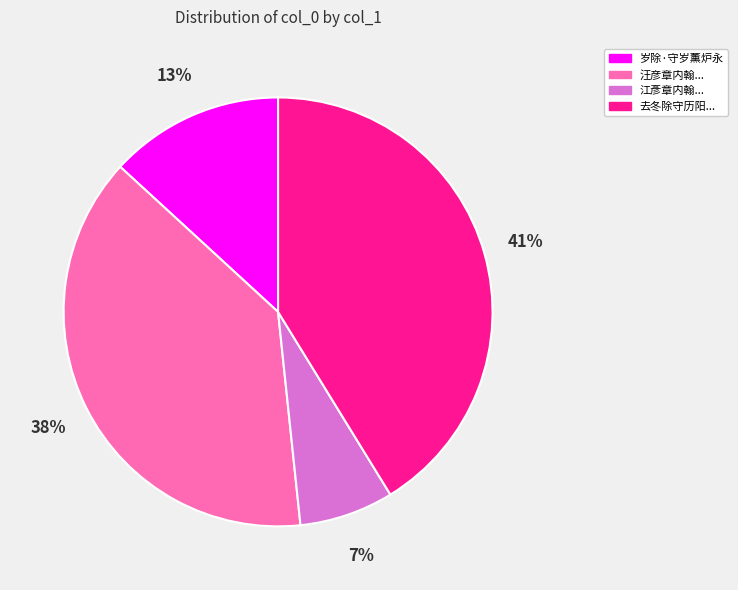

To the nearest percent, what is the difference between the 江彥章内翰... and 岁除·守岁薰炉永 slice percentages?

6%